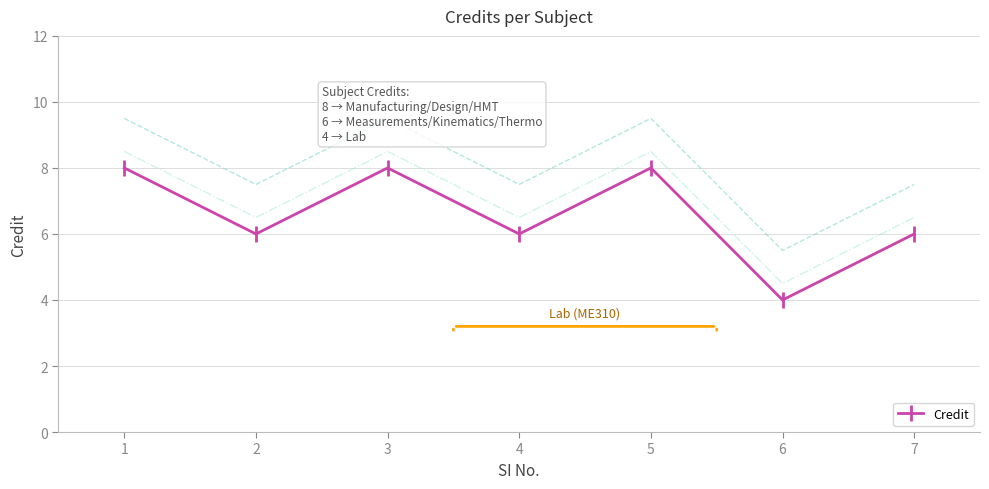

How many interior local peaks (higher than both neighbors) does the data have?

2